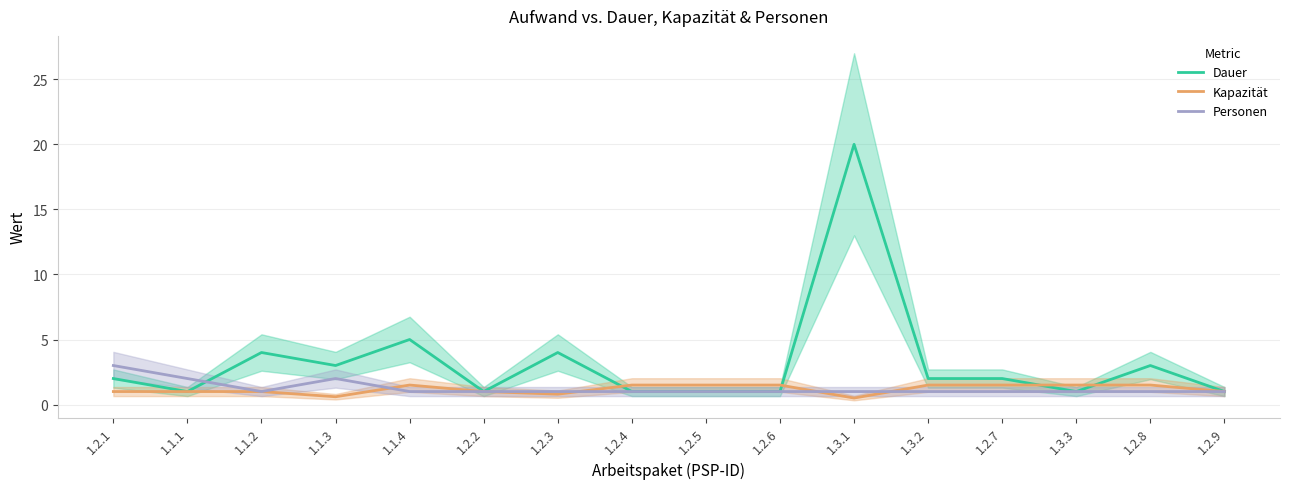

After their last crossing, which series has the higher values: Personen or Dauer?

Dauer